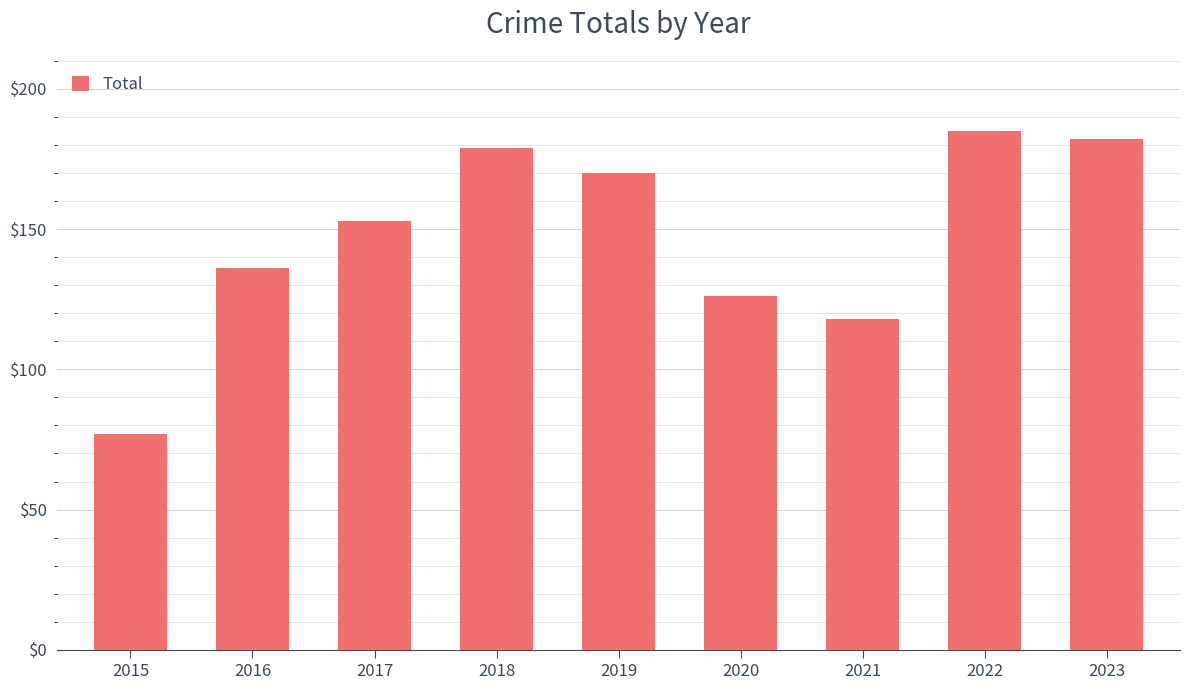

Reading right to left, transcribe all the data shown in this chart.

182	185	118	126	170	179	153	136	77